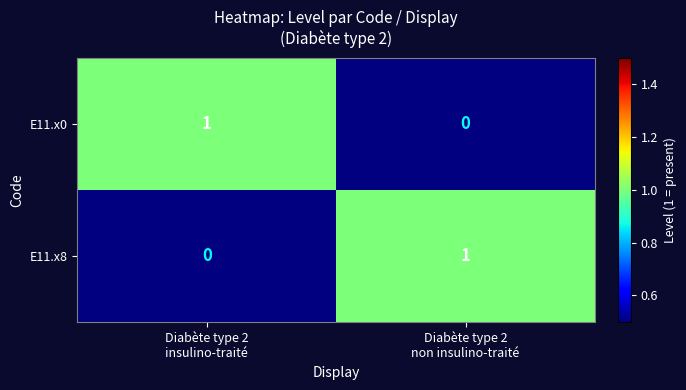

Reading left to right, transcribe all the data shown in this chart.

E11.x0: 1	0
E11.x8: 0	1